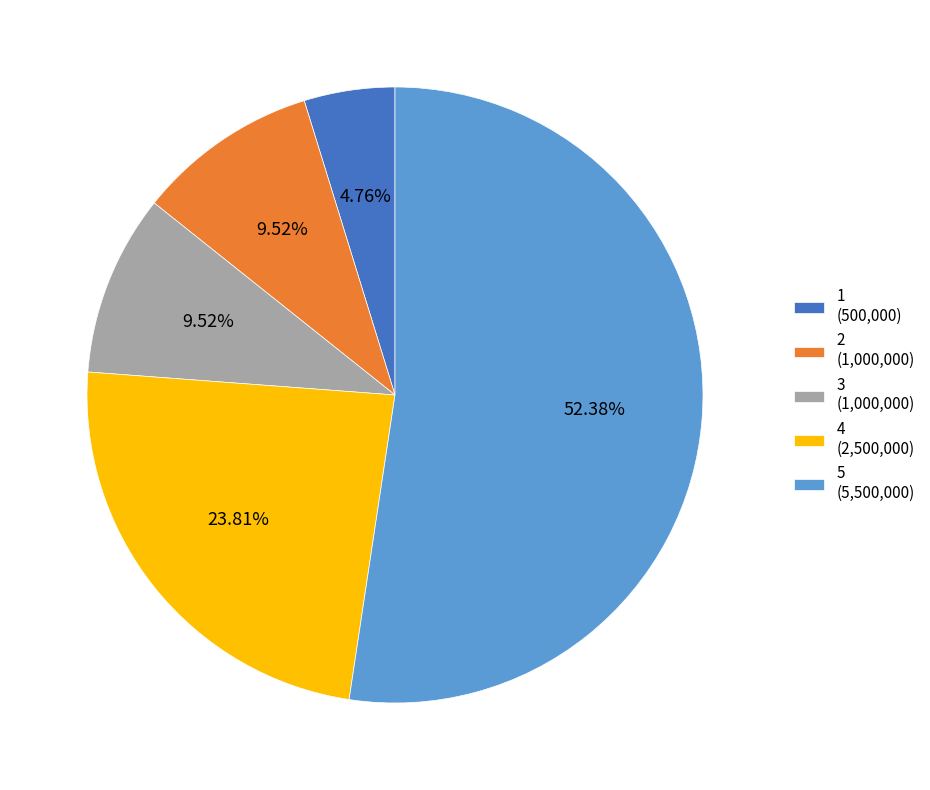

Which has a higher value, 4 or 2?

4